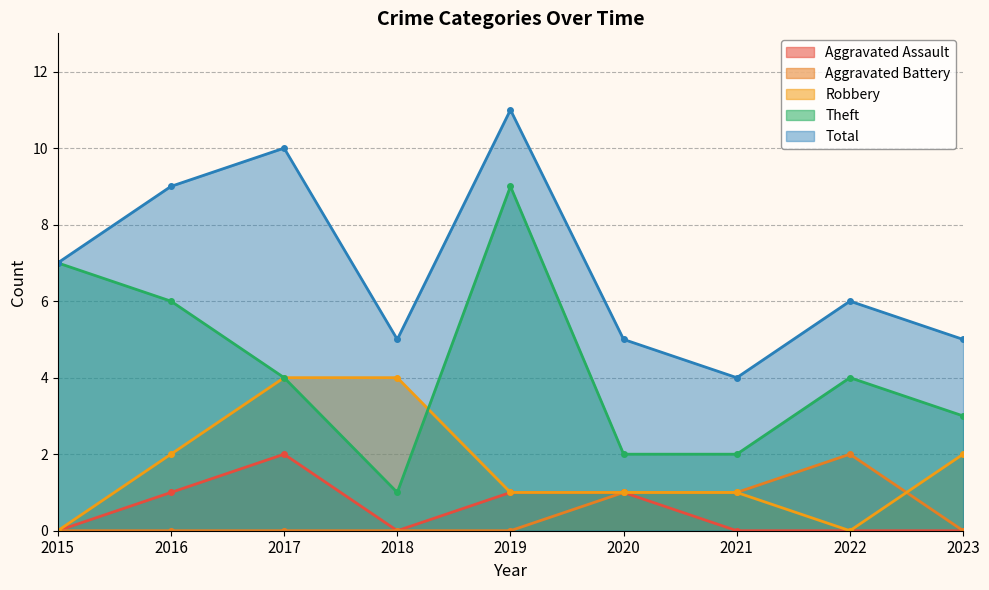

Rank the series at 2022 from highest to lowest value.

Total, Theft, Aggravated Battery, Aggravated Assault, Robbery